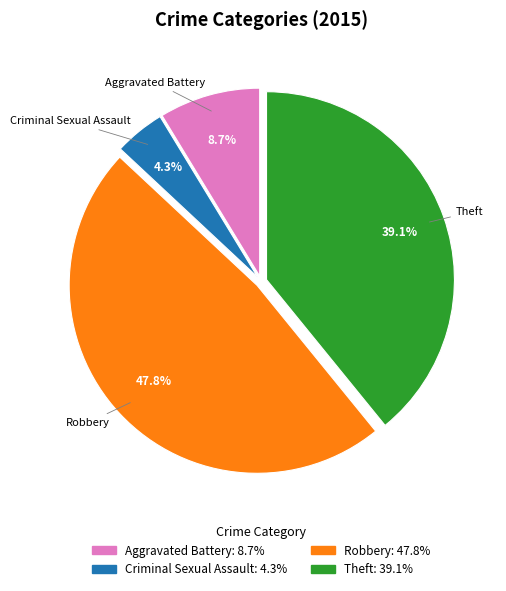

What is the smallest slice in the pie chart?

Criminal Sexual Assault